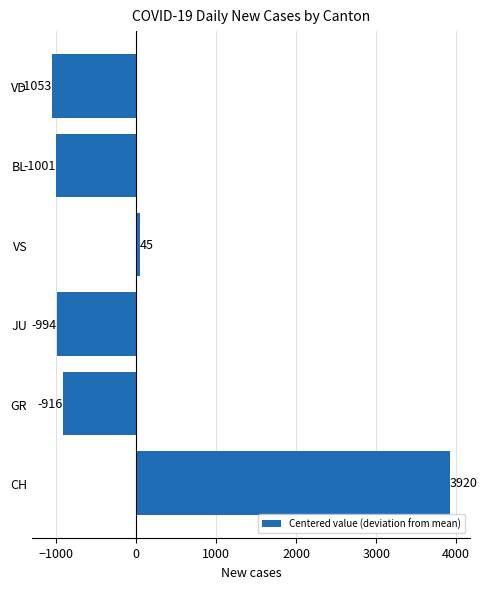

At which label is the value closest to 1433?

VS